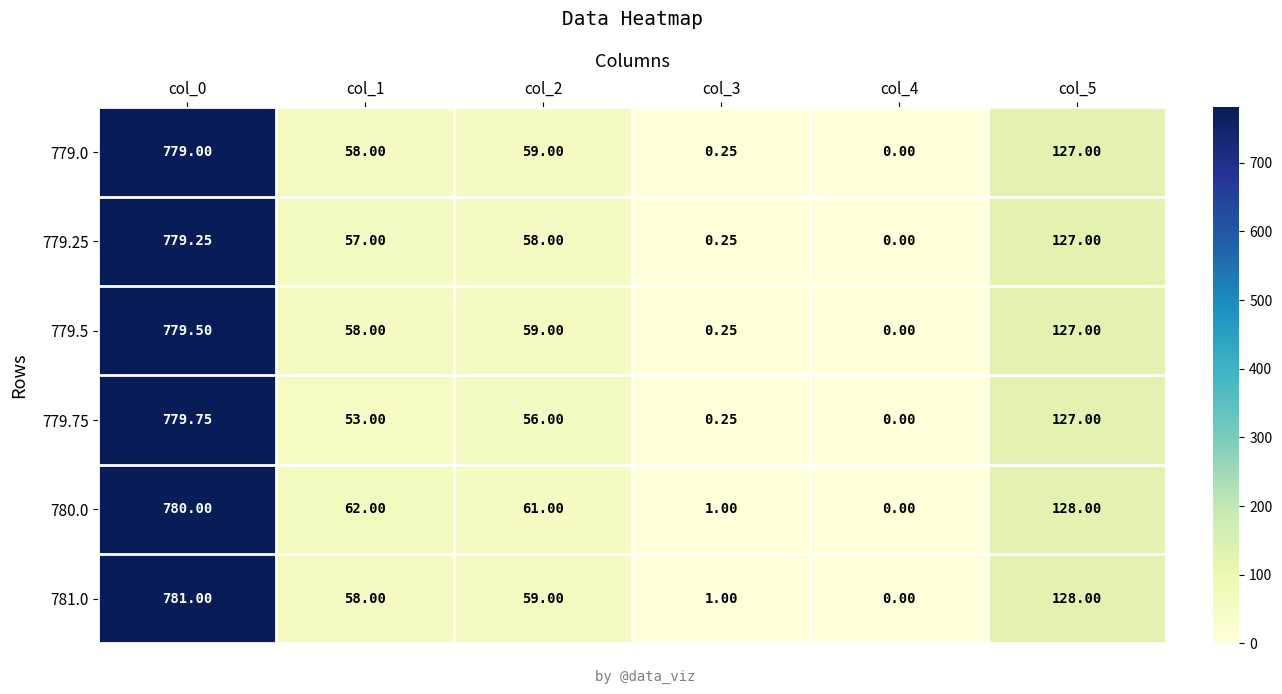

Is the value of 779.5 at col_2 greater than the value of 779.0 at col_3?

Yes